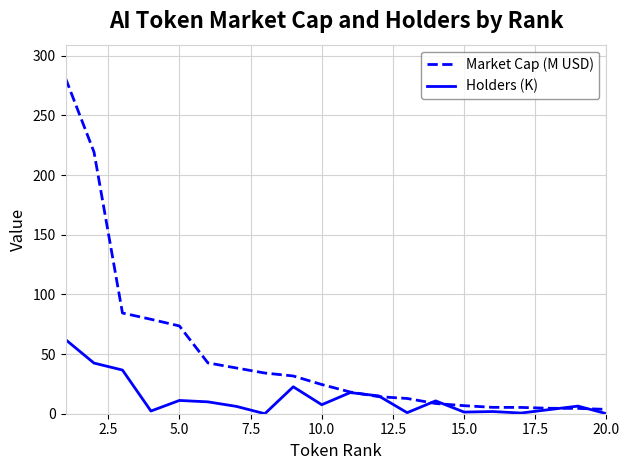

List the series in order of their peak value, highest first.

Market Cap (M USD), Holders (K)